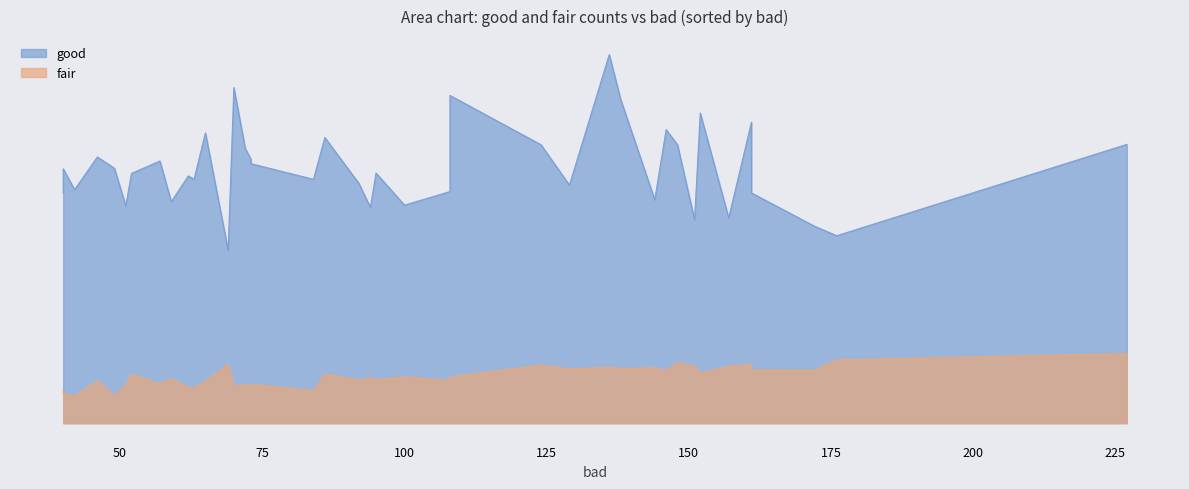

What is the difference between the good values at 57 and 157?

298